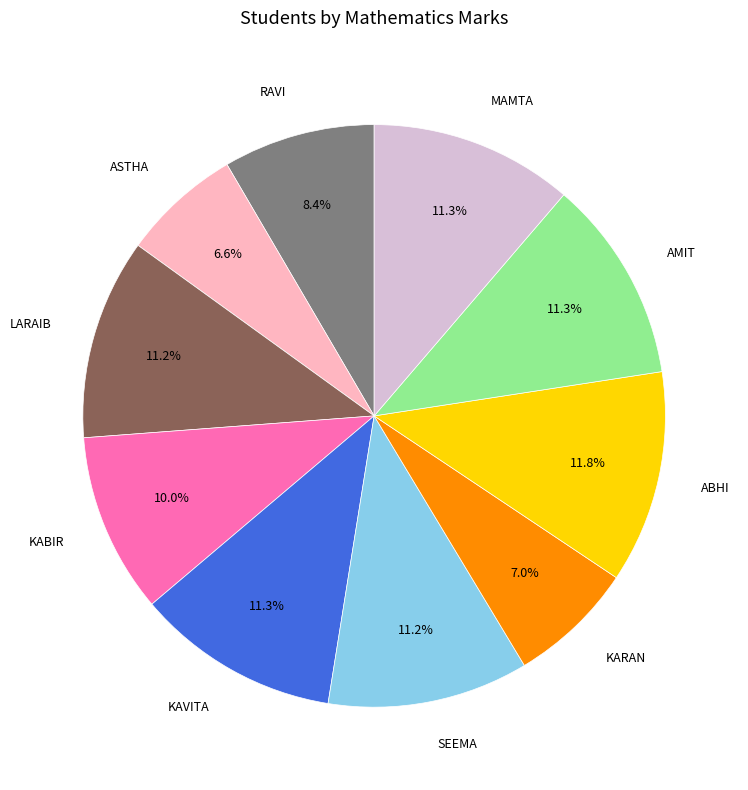

Does any single category account for the majority?

No